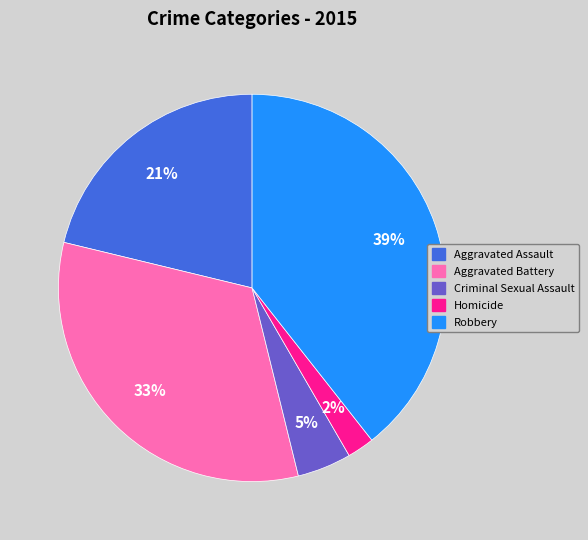

Rank the categories by value from highest to lowest.

Robbery, Aggravated Battery, Aggravated Assault, Criminal Sexual Assault, Homicide